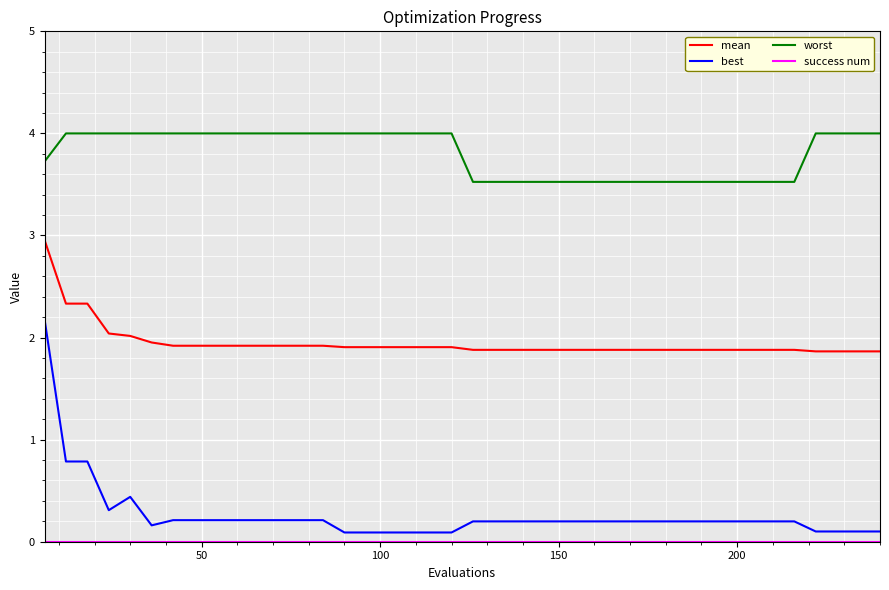

Is this an area chart (filled region under the line)?

No